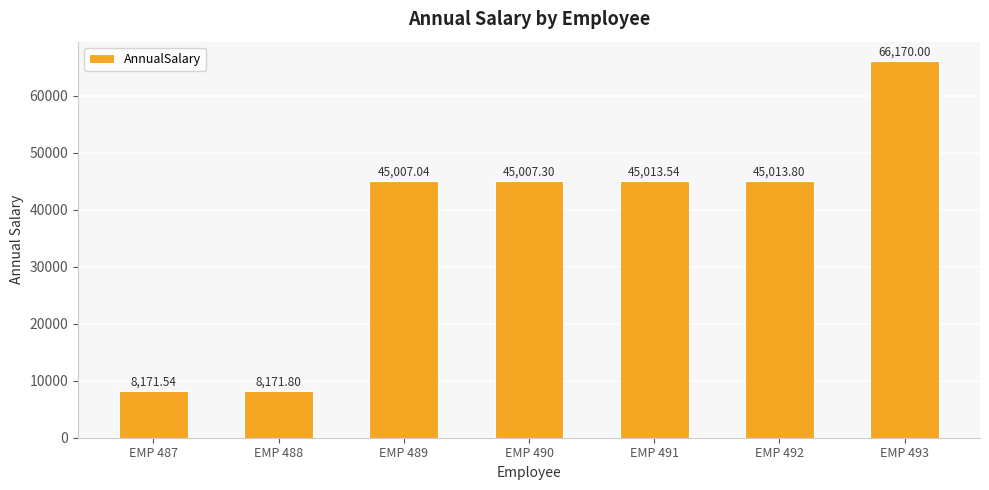

What is the ratio of the value at EMP 488 to the value at EMP 492?

0.2